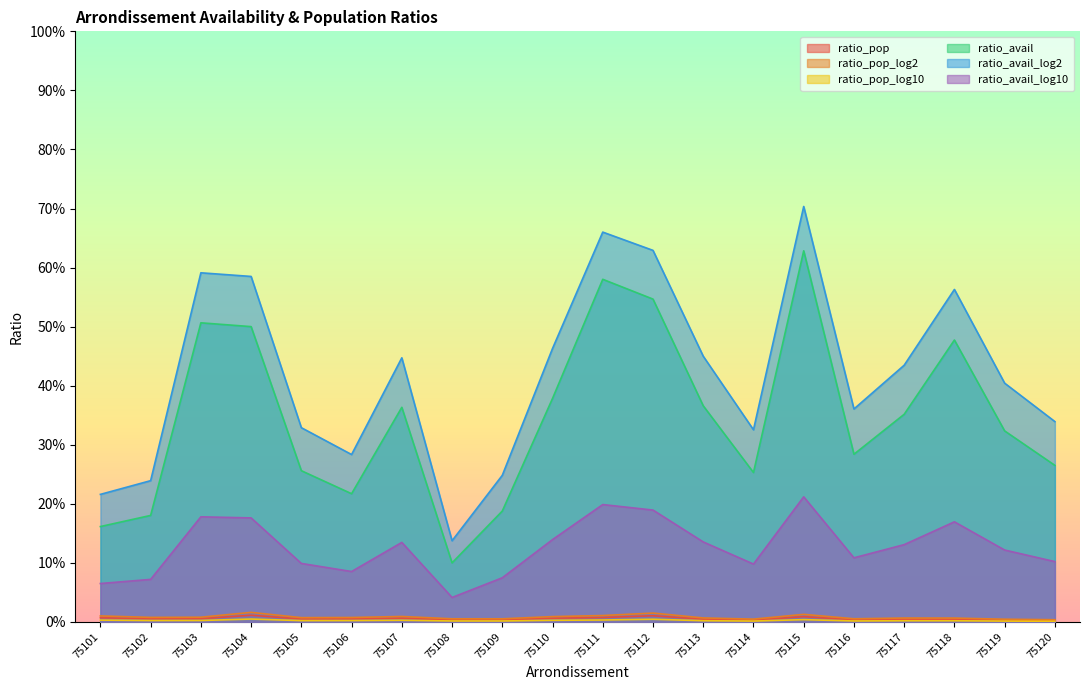

Which category has the highest value across all series?

75115